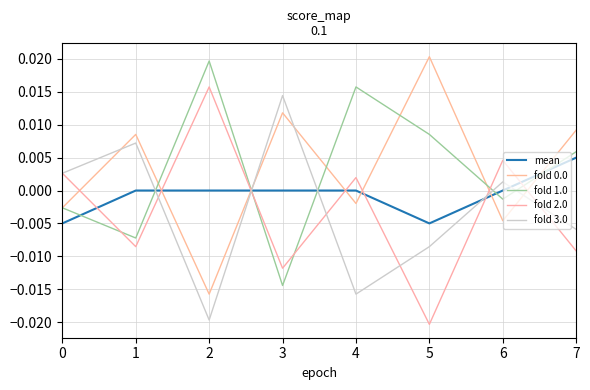

Between 4 and 3, which is larger?

4